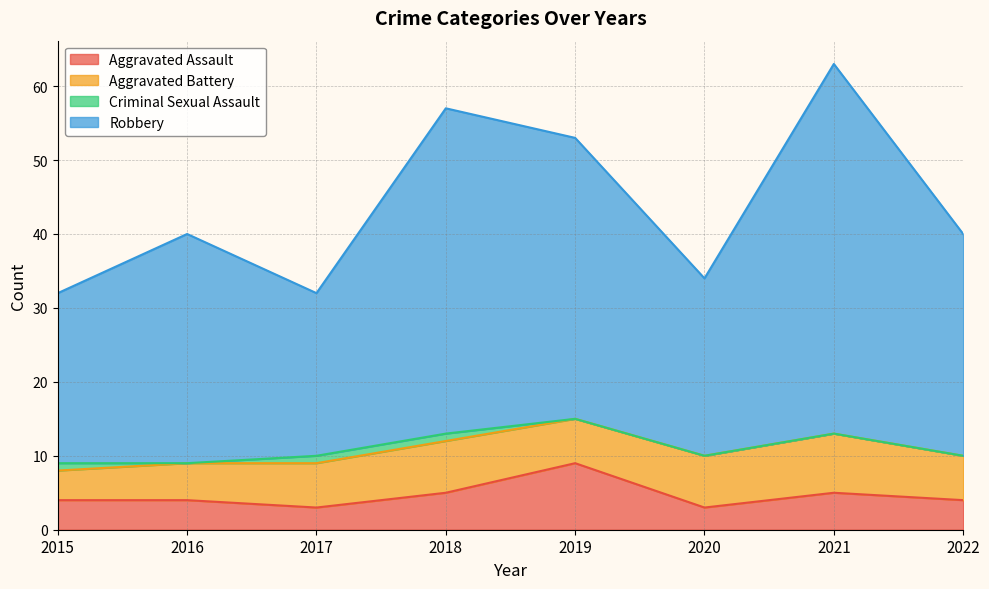

At which category is the sum across all series the highest?

2021